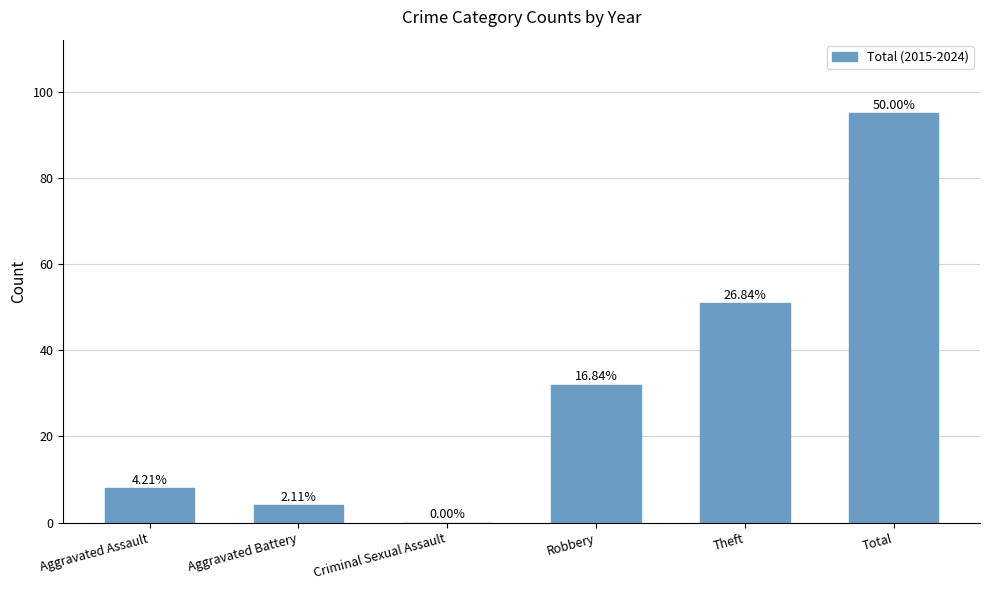

The value at Theft is 89. True or false?

False